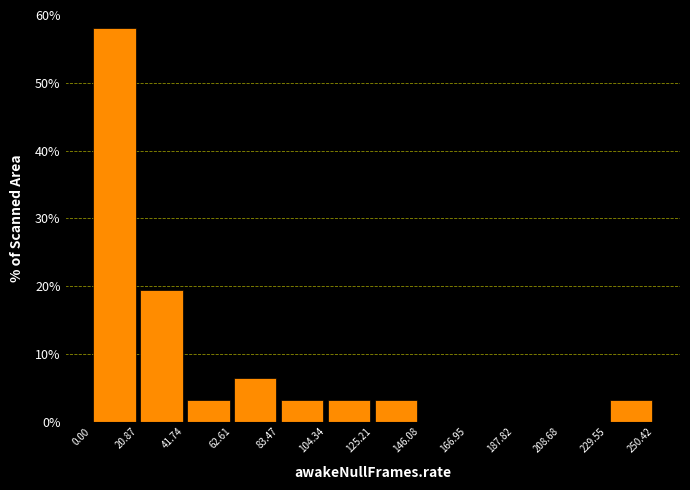

Reading left to right, transcribe this chart: for each bar, give the range it covers on the x-axis and its height. The values are not printed on the chart, so give them approximately, as read against the axis.

0.00 to 20.87: 58
20.87 to 41.74: 19
41.74 to 62.61: 3
62.61 to 83.47: 6
83.47 to 104.34: 3
104.34 to 125.21: 3
125.21 to 146.08: 3
146.08 to 166.95: 0
166.95 to 187.82: 0
187.82 to 208.68: 0
208.68 to 229.55: 0
229.55 to 250.42: 3